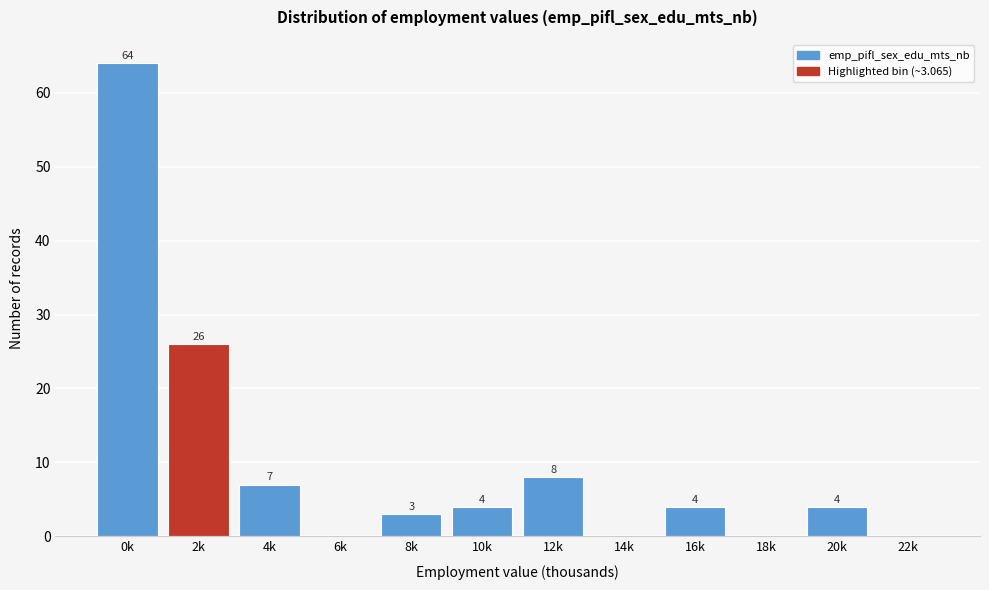

Reading left to right, extract all data points from this chart.

0k=64	2k=26	4k=7	6k=0	8k=3	10k=4	12k=8	14k=0	16k=4	18k=0	20k=4	22k=0